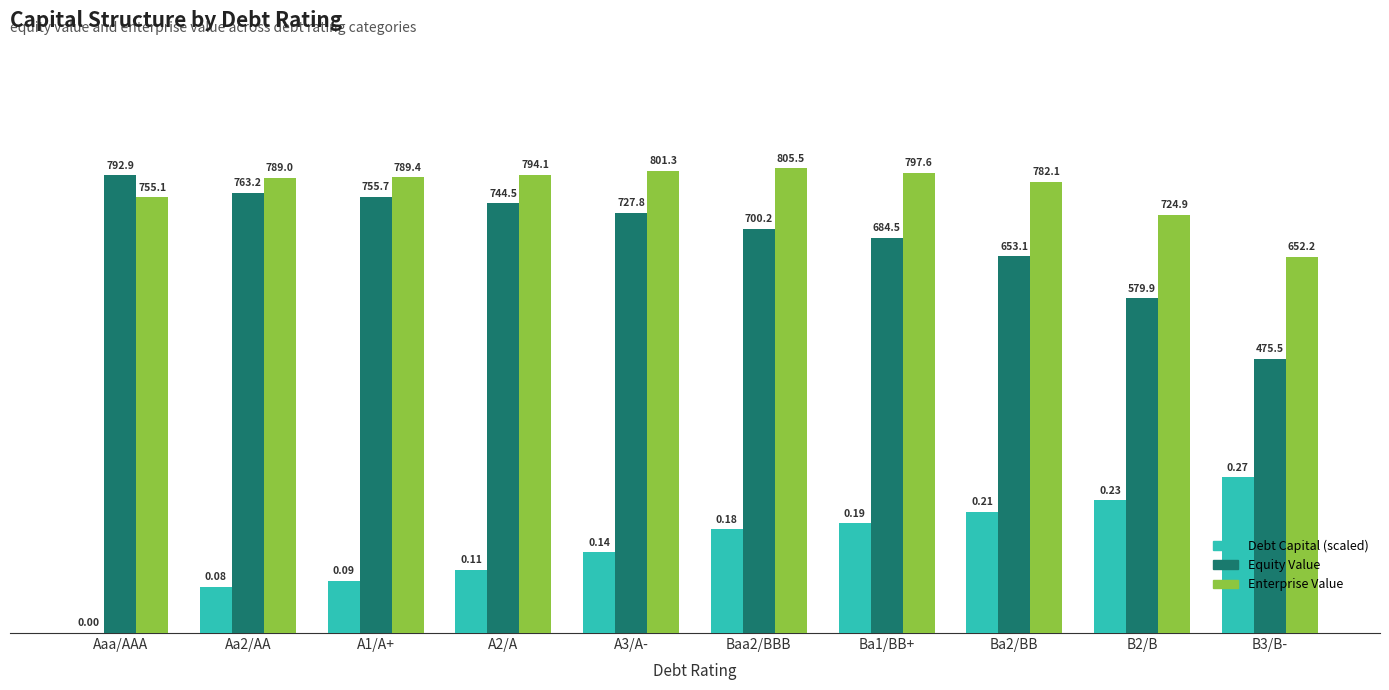

How many data points does each series have?

10